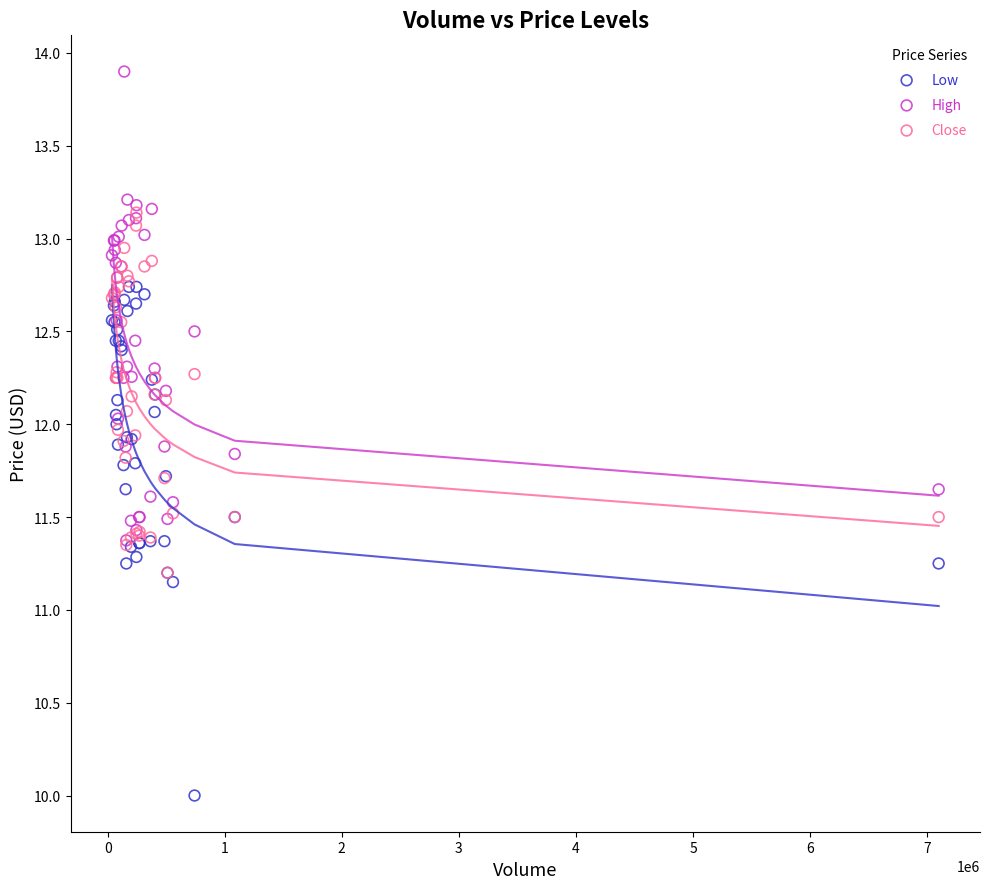

Which series has the largest Y range (max minus min)?

Low